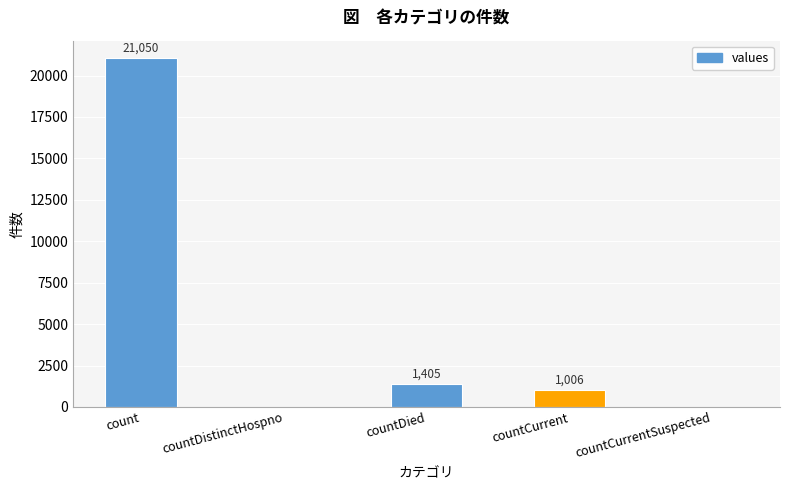

What is the sum of the values at countCurrentSuspected and count?

21050